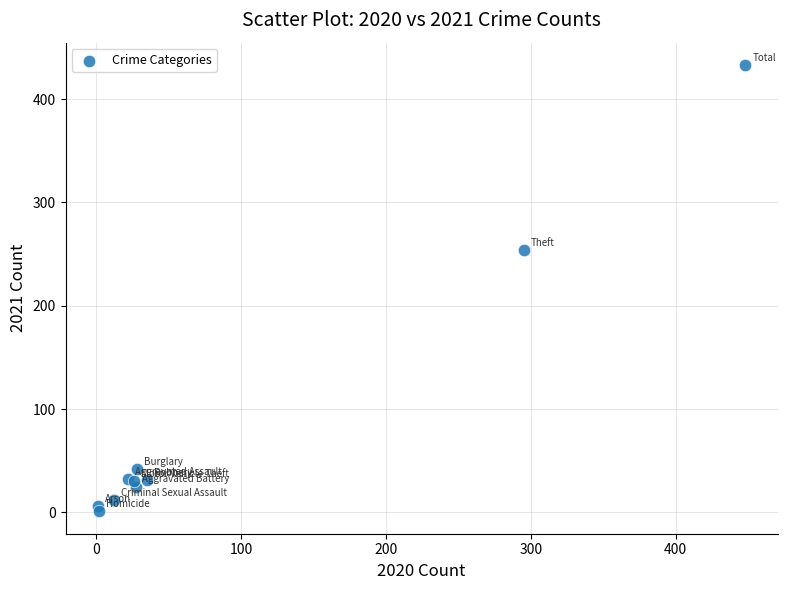

What Y value in the scatter plot is closest to 217?

254